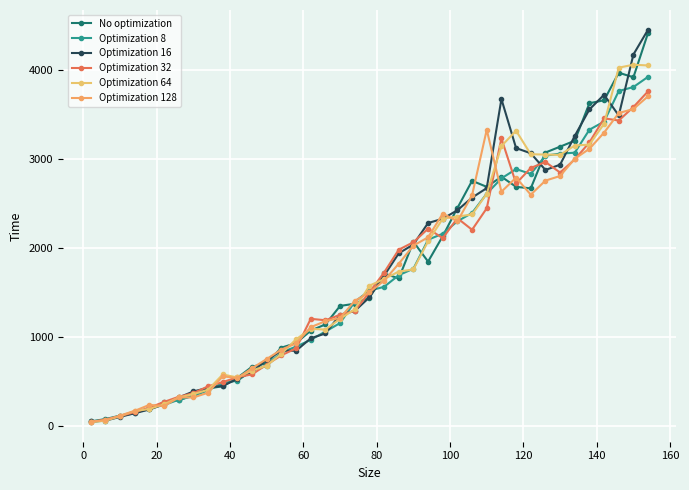

What is the difference between the maximum and minimum values in the Optimization 128 series?

3662